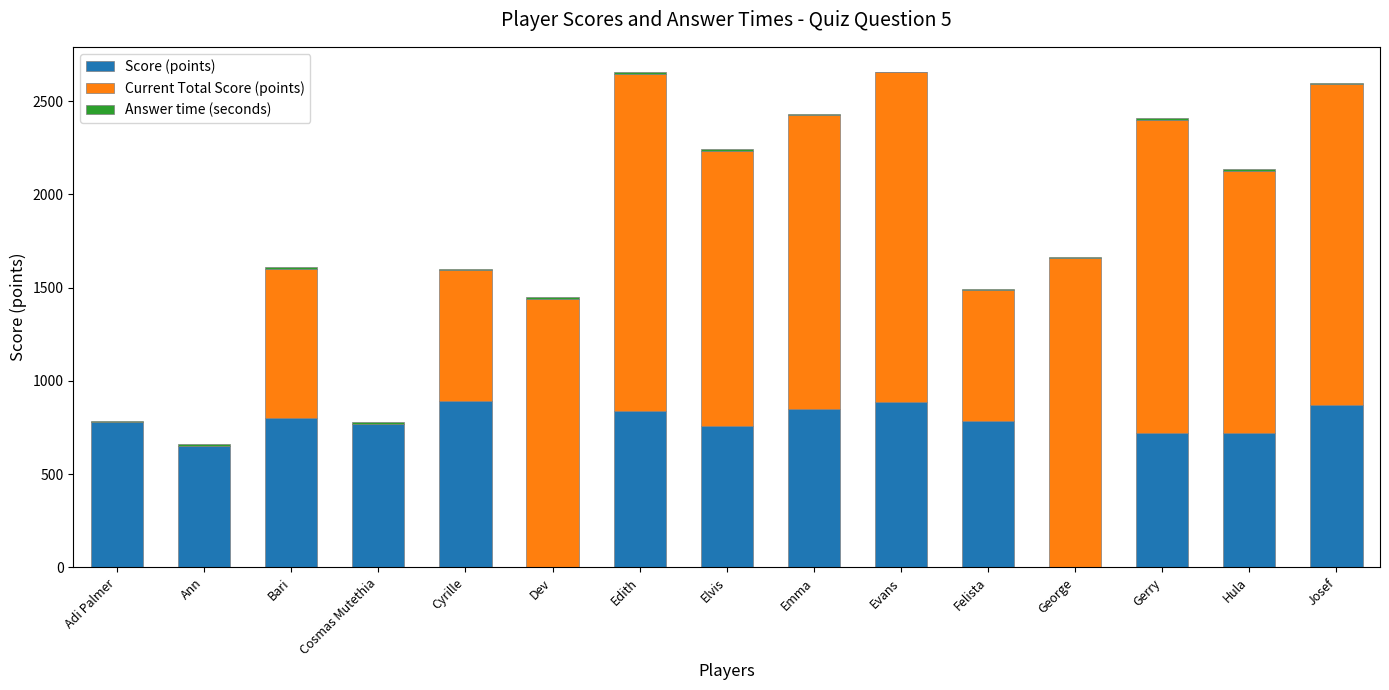

What is the highest value of the Score (points) series?

890.0